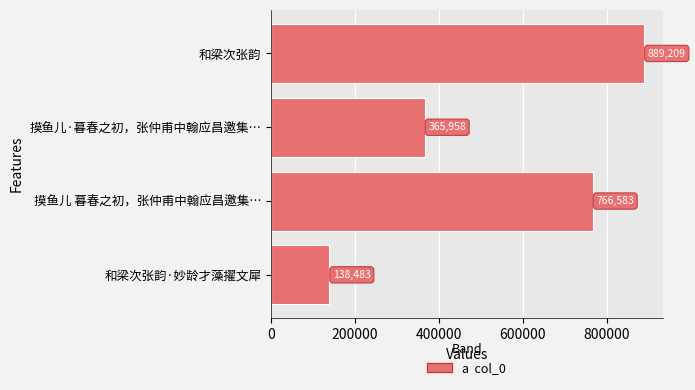

Reading bottom to top, extract all data points from this chart.

138483	766583	365958	889209